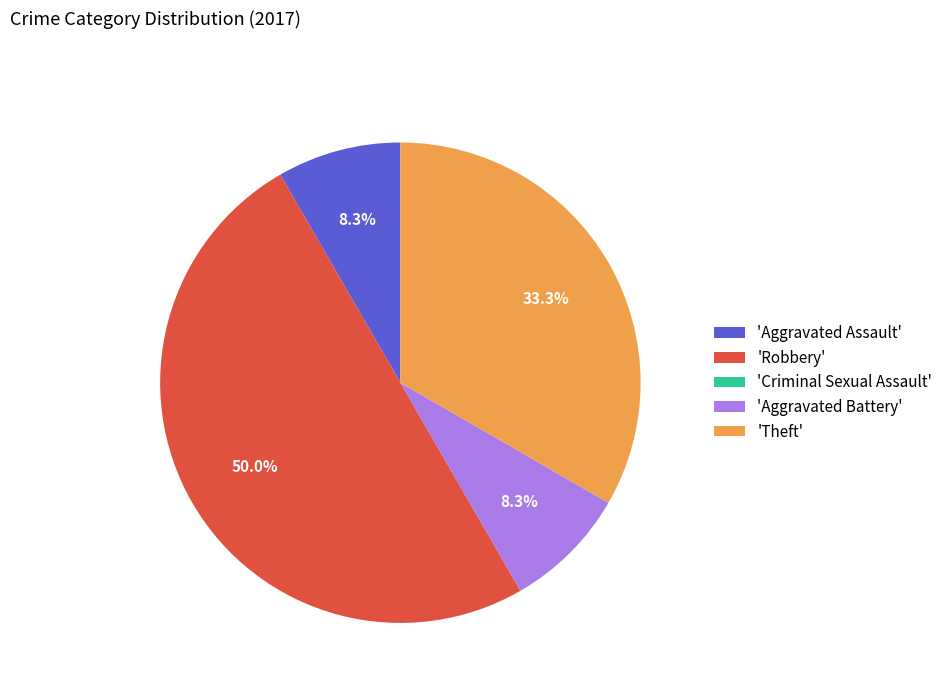

How much of the chart is everything except 'Theft'?

66.7%